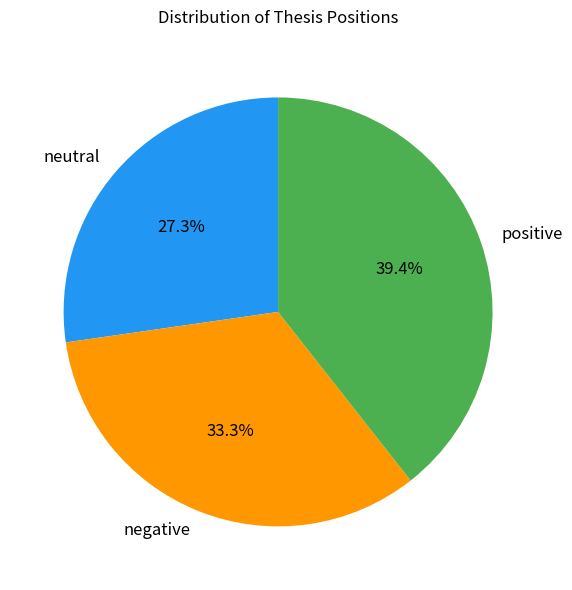

To the nearest percent, what is the average slice percentage?

33%